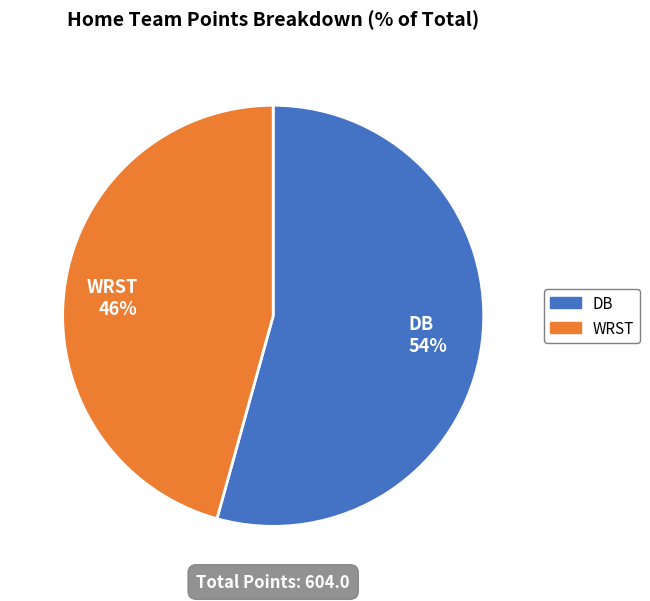

Between WRST and DB, which is larger?

DB